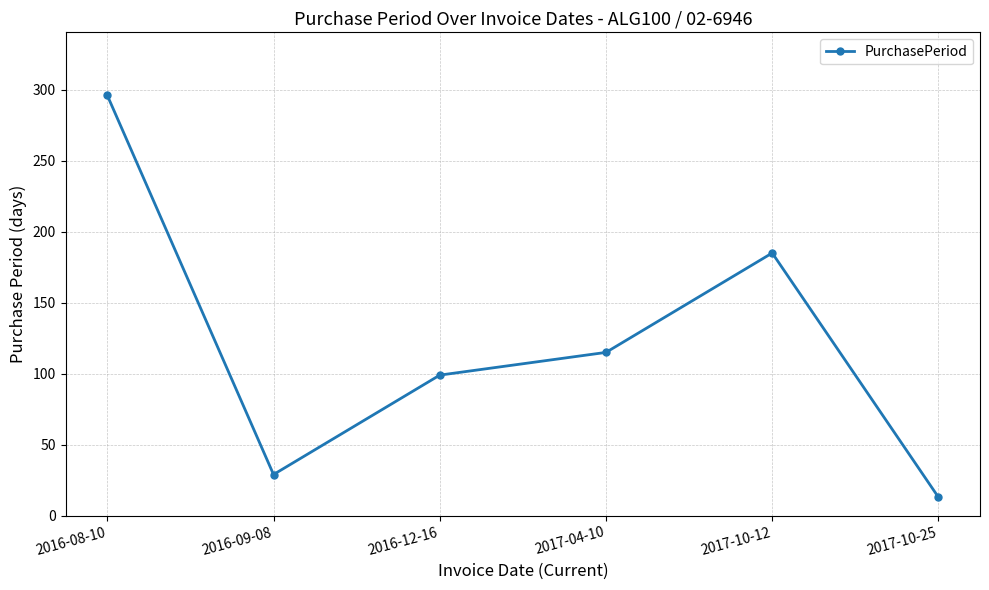

Approximately how many times larger is the value at 2017-10-25 compared to 2016-09-08?

0.4